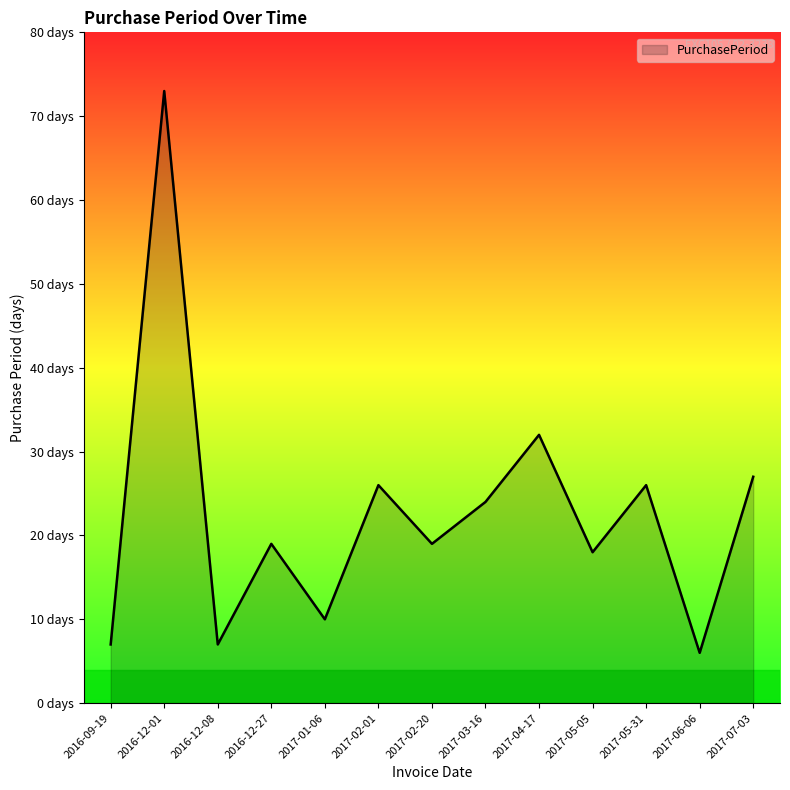

At which category does the data reach its first local valley?

2016-12-08